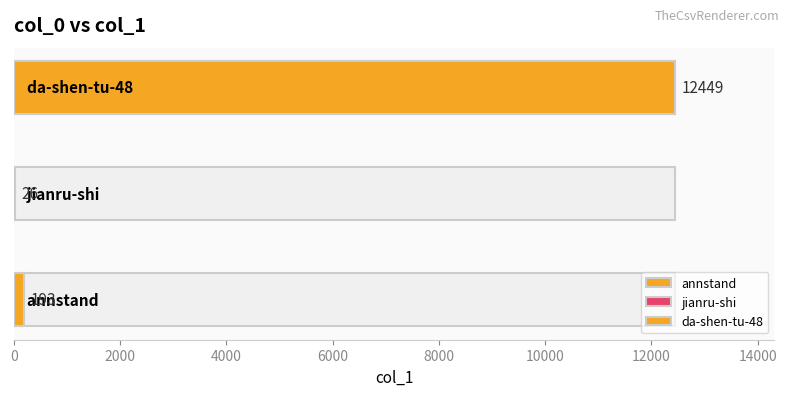

What is the minimum value shown in the chart?

26